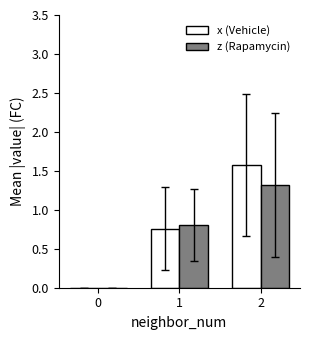

Is the value of z (Rapamycin) at 1 greater than the value of x (Vehicle) at 2?

No